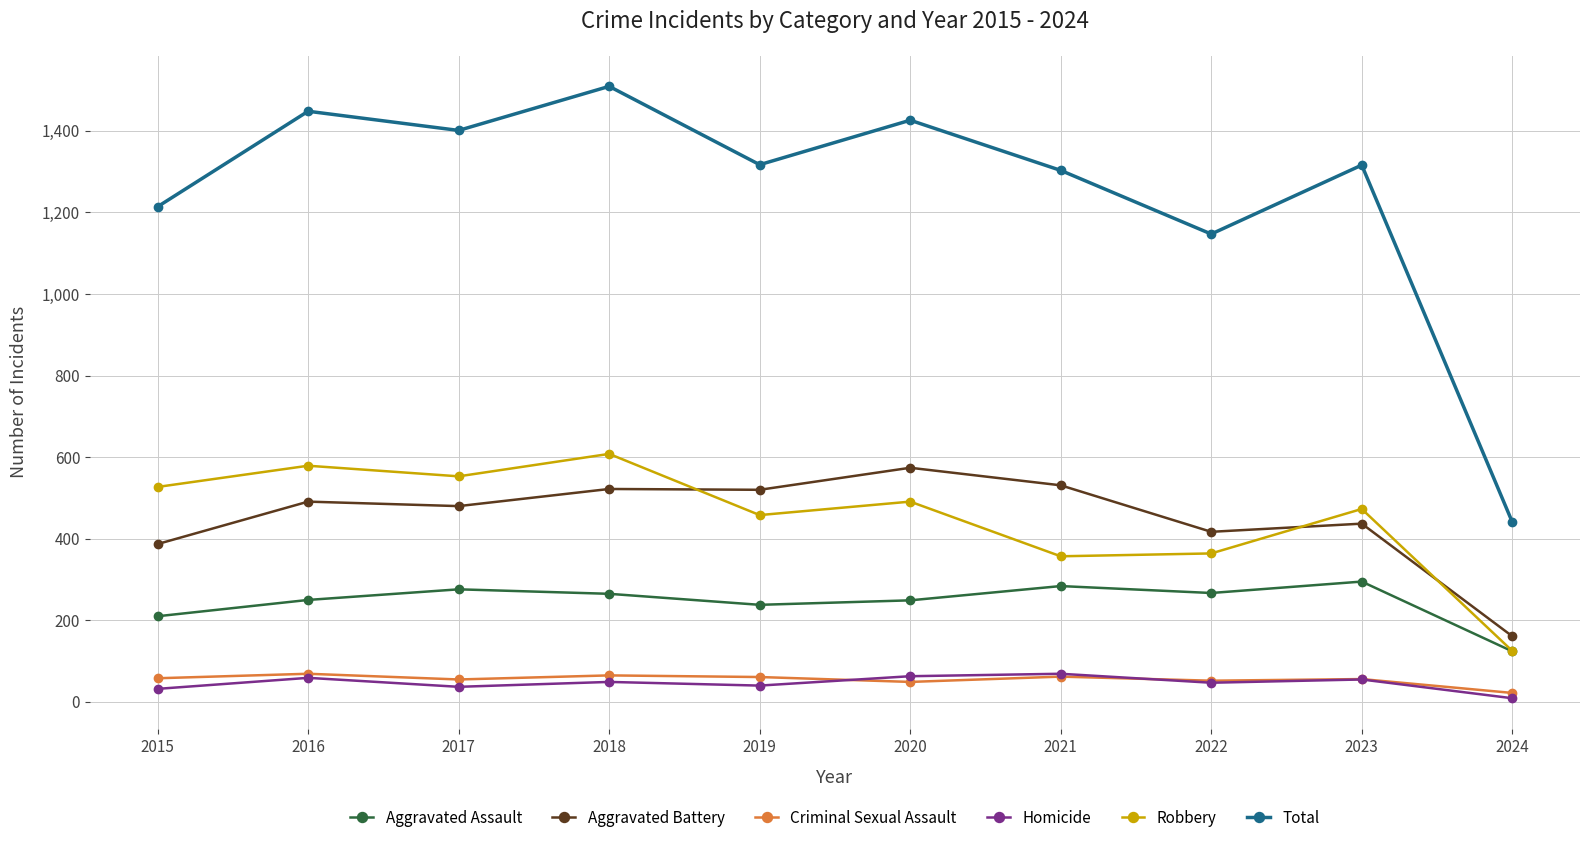

True or false: Aggravated Assault and Aggravated Battery cross at least once.

False